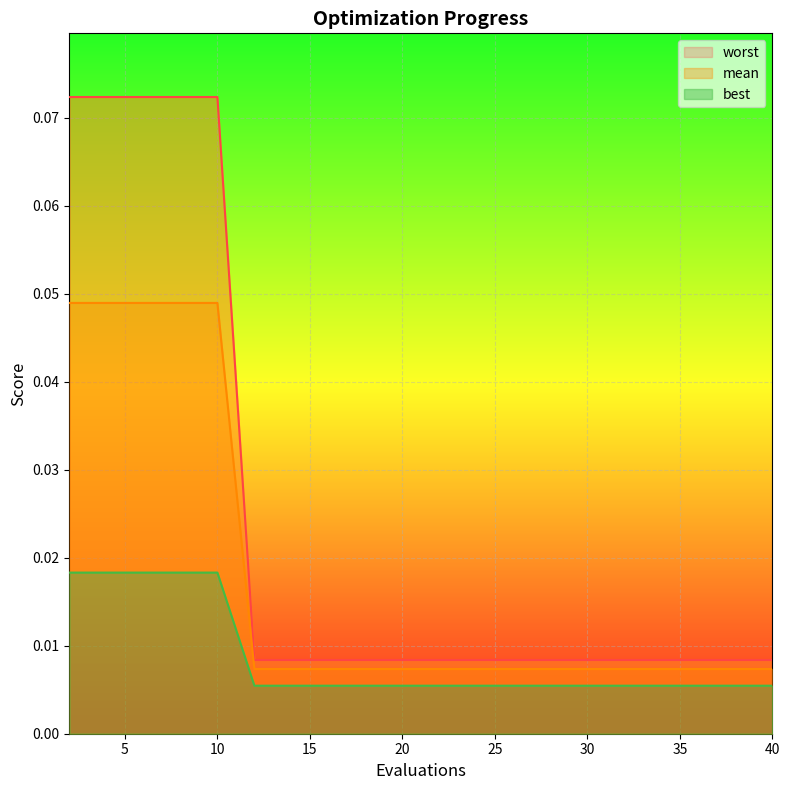

The best series shows 0.0 at 26. True or false?

True